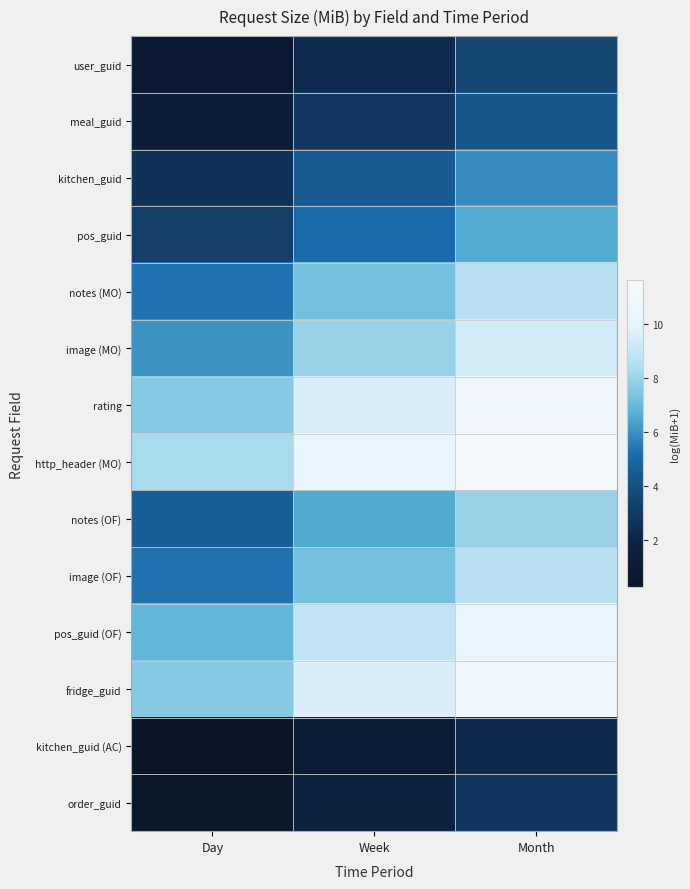

At how many categories does at least one series exceed 9?

2